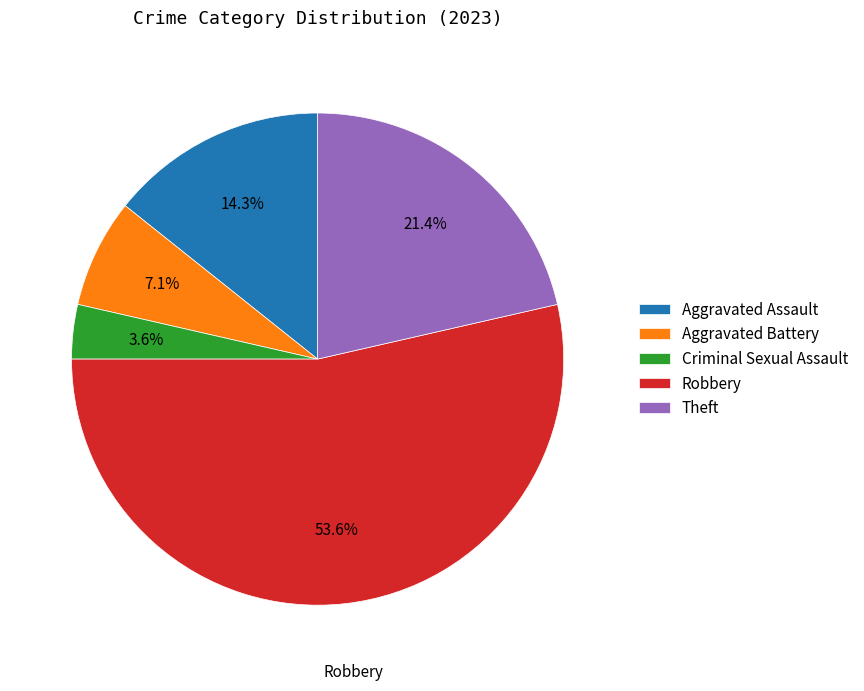

To the nearest percent, what portion does Aggravated Battery represent?

7%